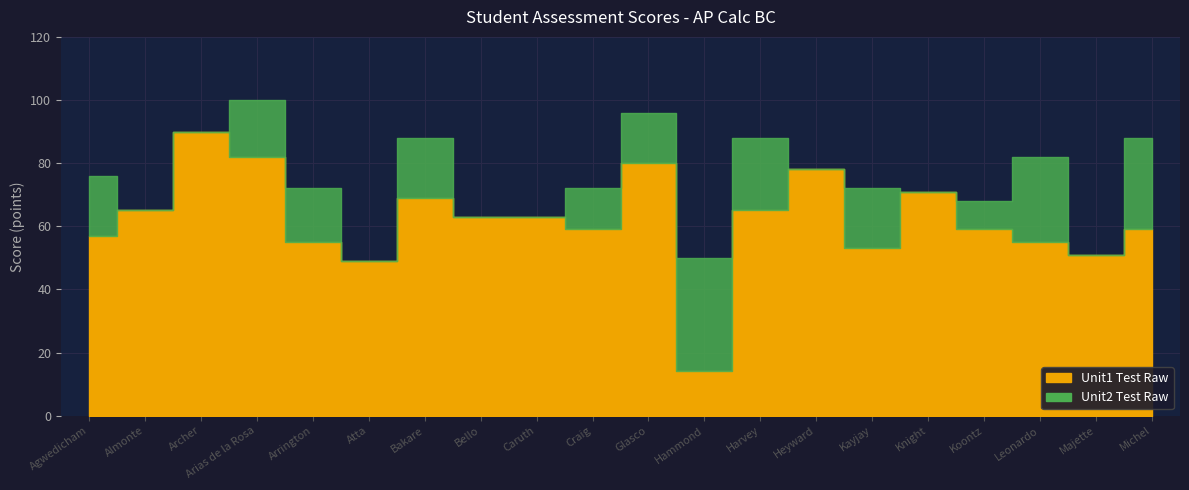

True or false: Unit2 Test Raw has more than 2 interior local peaks.

True